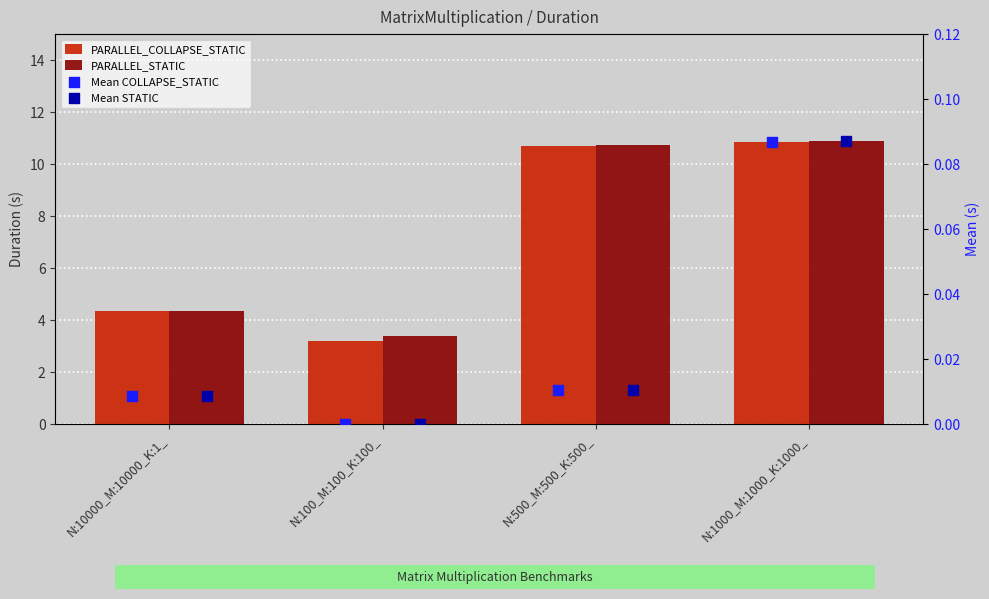

What are all the series names shown in the legend?

PARALLEL_COLLAPSE_STATIC, PARALLEL_STATIC, Mean COLLAPSE_STATIC, Mean STATIC